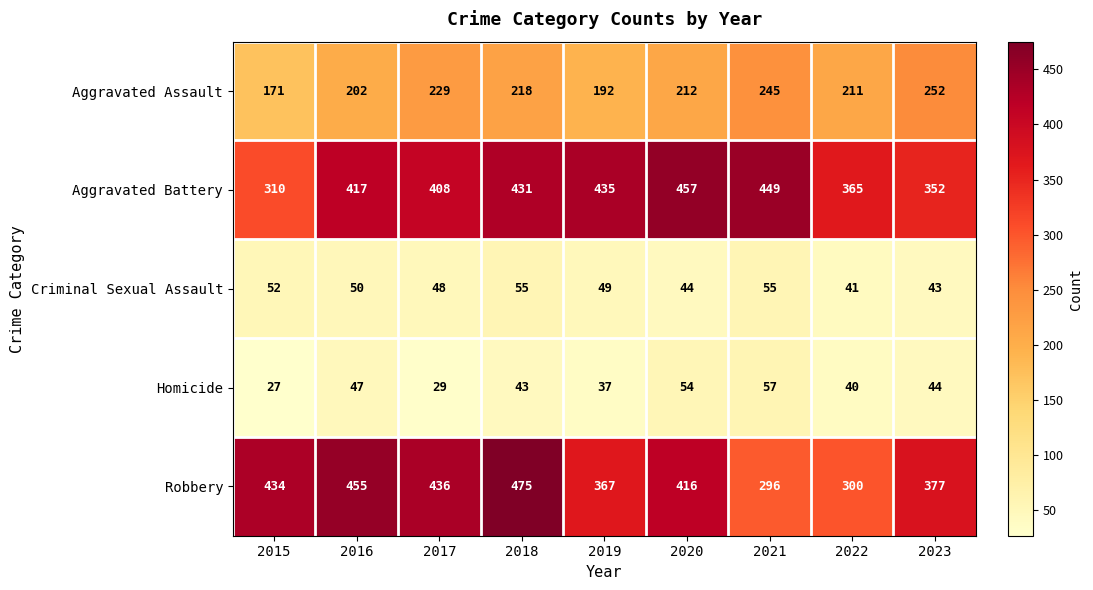

Between 2015 and 2019, which series saw the biggest shift?

Aggravated Battery